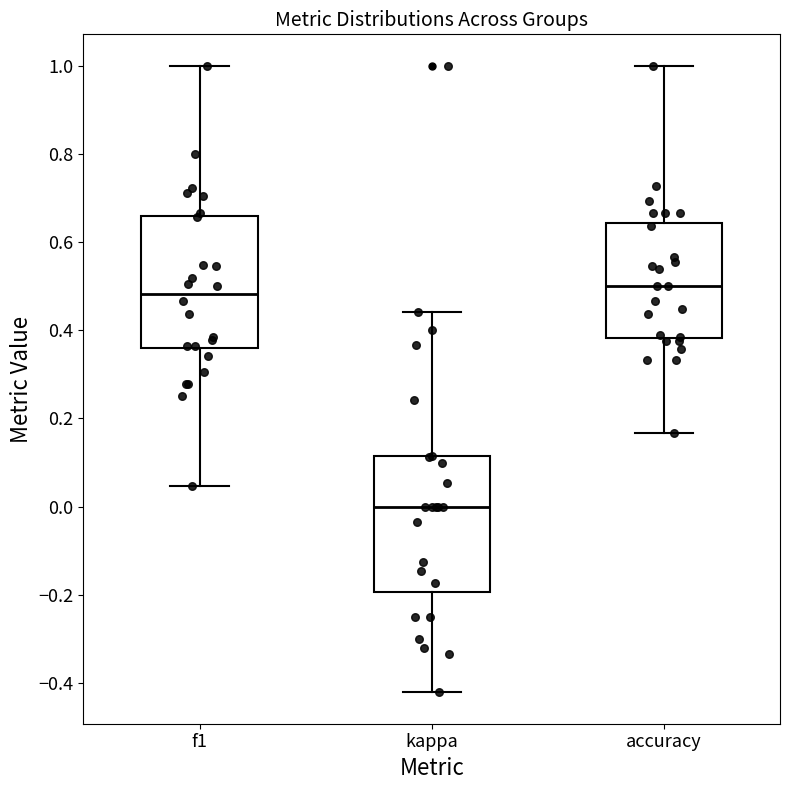

Where is the lower edge of the box for kappa on the y-axis? The values are not printed on the chart, so give them approximately, as read against the axis.

-0.20